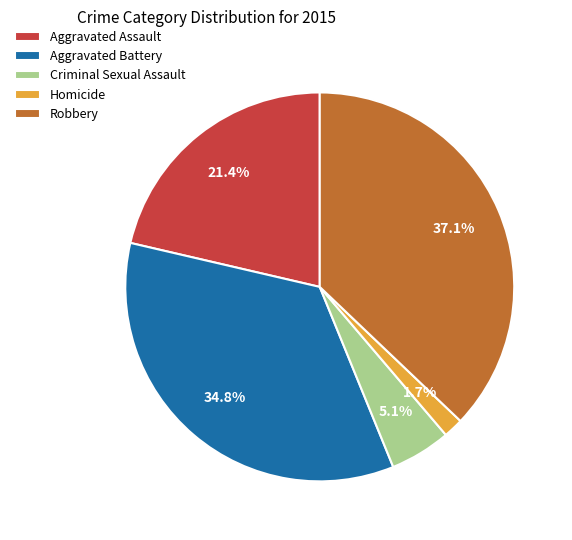

To the nearest percent, what is the combined percentage of Criminal Sexual Assault and Robbery?

42%